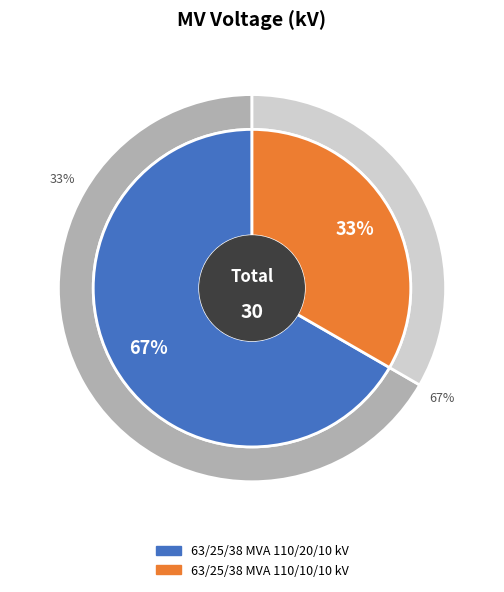

Which slice represents more than half of the pie?

63/25/38 MVA 110/20/10 kV